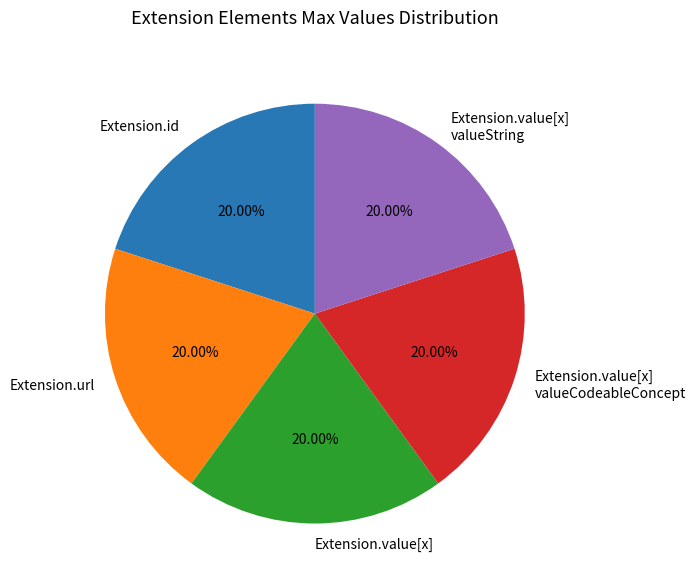

Is the sum of Extension.id and Extension.value[x] valueCodeableConcept greater than half?

No